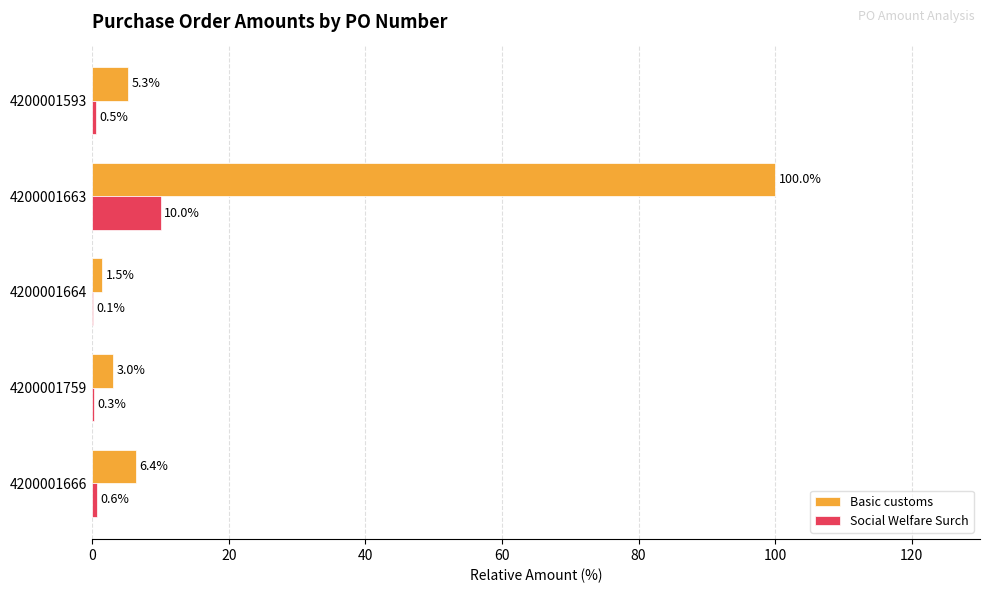

What is the highest value of the Basic customs series?

100.0